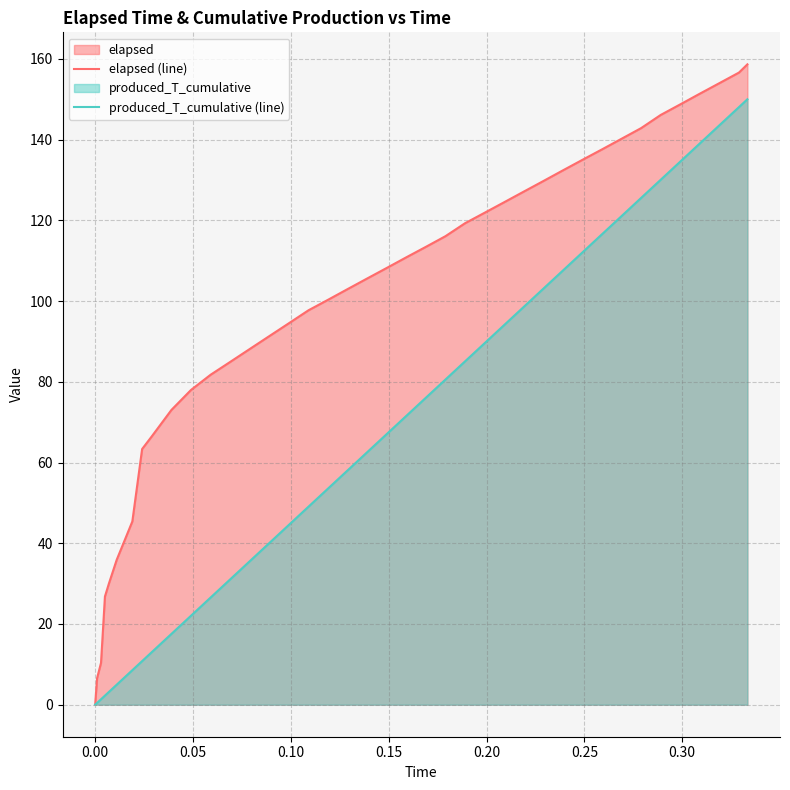

Rank the series by their maximum value, from lowest to highest.

produced_T_cumulative (line), elapsed (line)